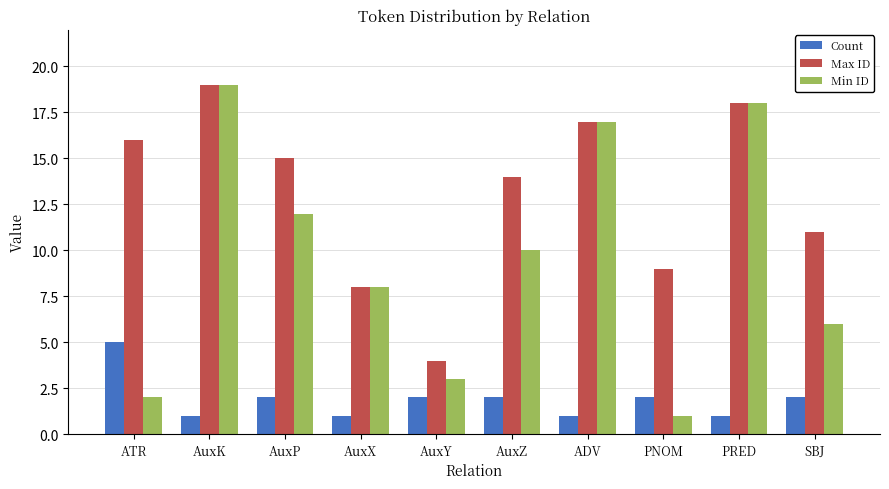

Which series has the widest spread of values?

Min ID